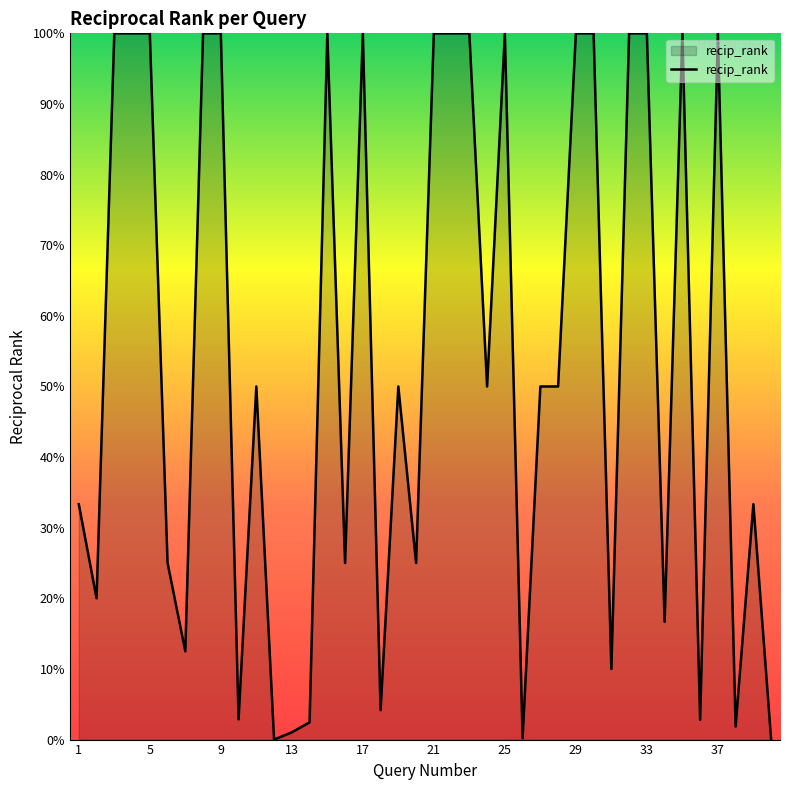

Does the chart display data point markers on the line(s)?

No